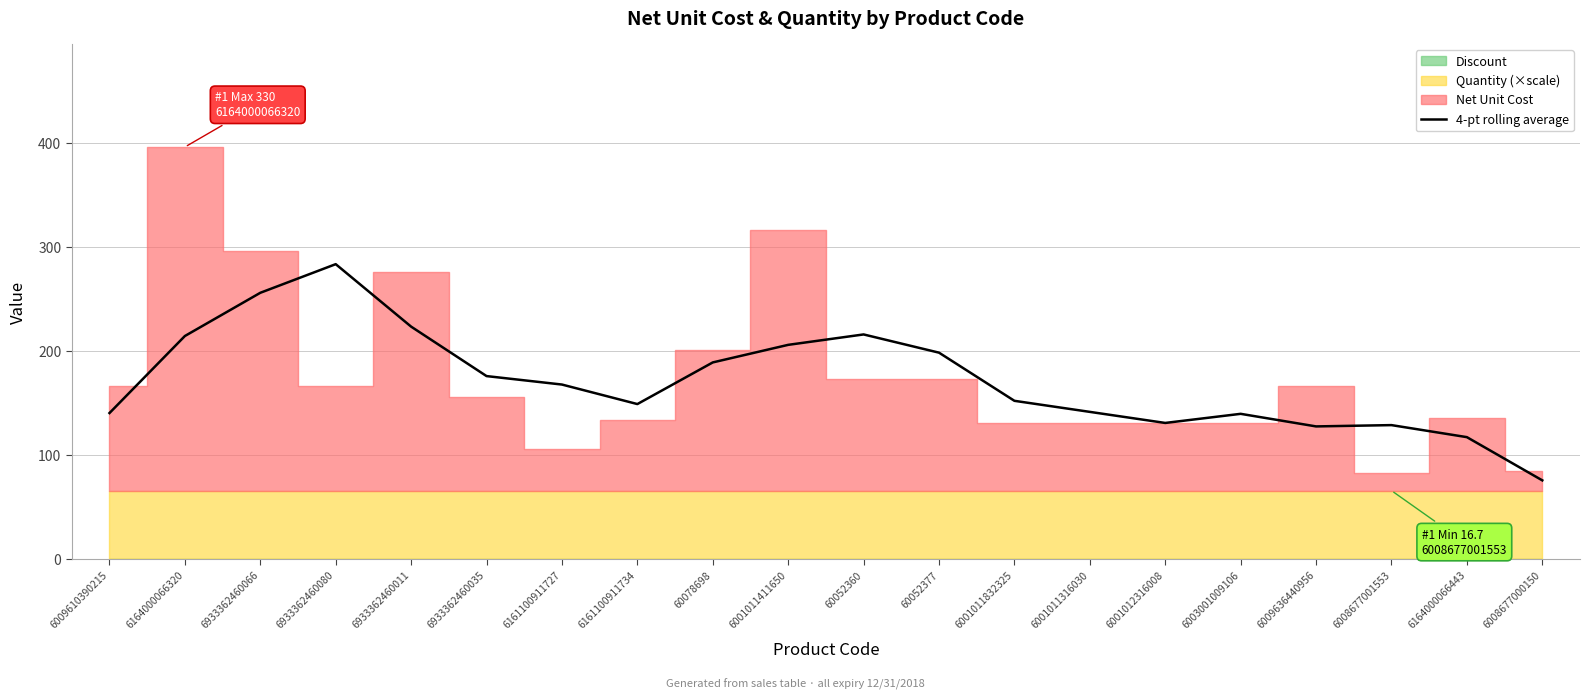

Which label corresponds to the smallest value in the chart?

6008677000150